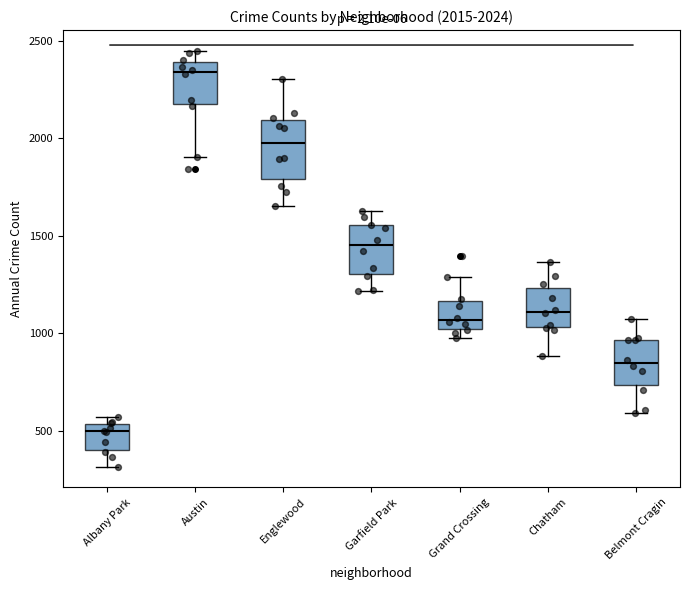

Comparing the boxes themselves (not the whiskers), which one is the tallest?

Englewood